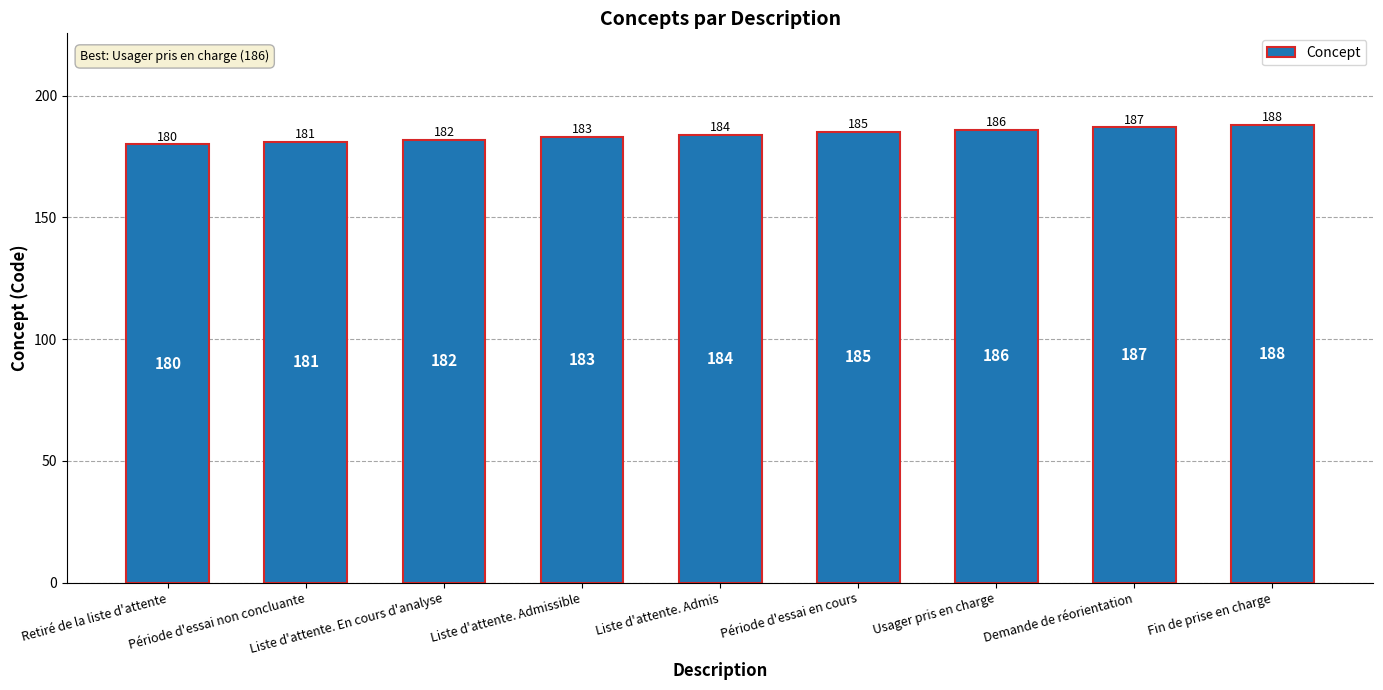

List the labels in order of value, largest first.

Fin de prise en charge, Demande de réorientation, Usager pris en charge, Période d'essai en cours, Liste d'attente. Admis, Liste d'attente. Admissible, Liste d'attente. En cours d'analyse, Période d'essai non concluante, Retiré de la liste d'attente